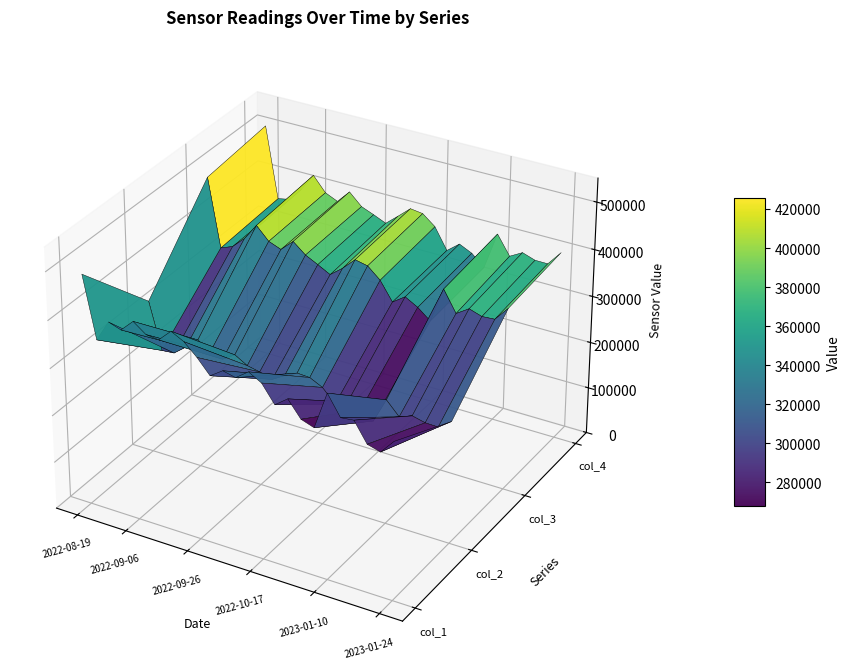

Reading left to right, list all the values displayed in this chart.

col_1: 486192	358279	402982	394155	419264	399838	396782	421877	408256	383684	353938	371998	365878	385495	370540	334109	354124	320439	311115	389722	347942	350996	310148	302498	332479
col_2: 327174	228956	231313	251781	274774	256679	248878	266052	250735	245094	237134	253105	266238	264610	251659	224051	237063	227895	212406	265196	237438	247716	241105	240340	260096
col_3: 491297	347206	357355	381888	416797	390000	379836	404063	382410	369173	355223	375947	401396	395690	372937	333842	352398	337568	316214	391070	347074	364571	355905	357744	388042
col_4: 507710	356625	361985	391181	427912	397135	385413	412784	387954	377427	366019	388343	411424	407881	386948	342857	363799	351198	327960	406595	366514	381413	372399	372147	403108